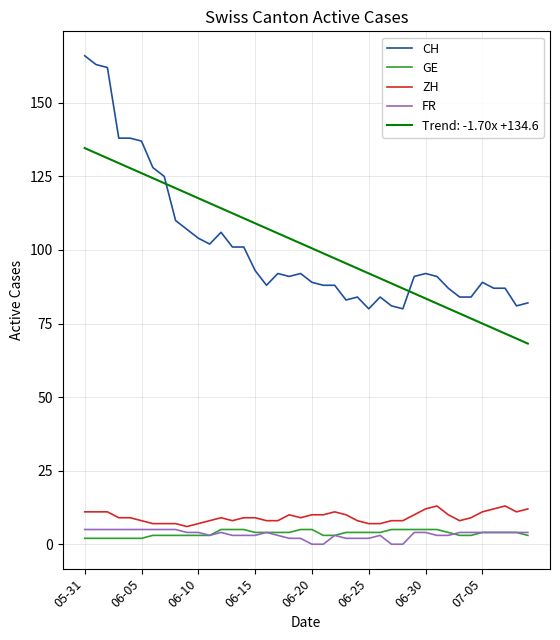

Which series ends up on top after the final intersection of Trend: -1.70x +134.6 and CH?

CH